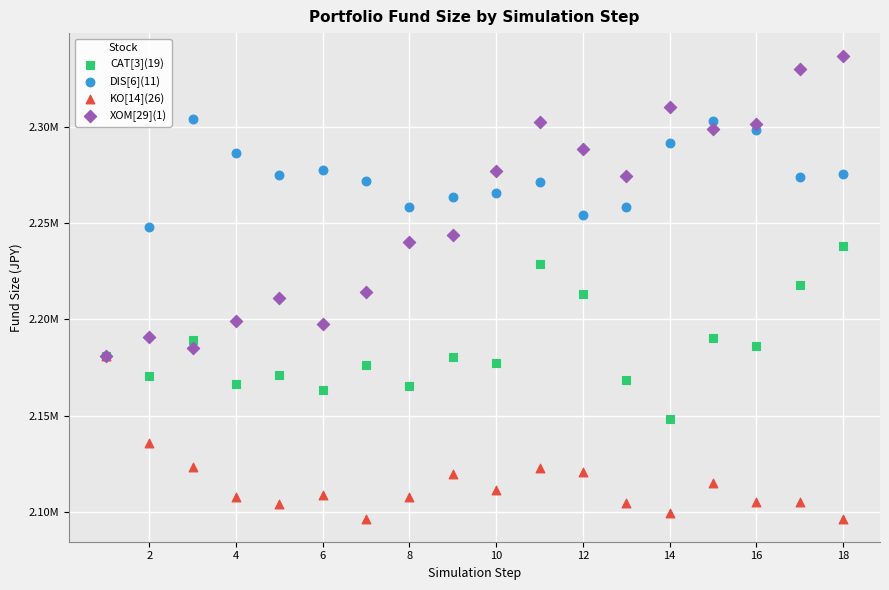

What are all the series names shown in the legend?

CAT[3](19), DIS[6](11), KO[14](26), XOM[29](1)